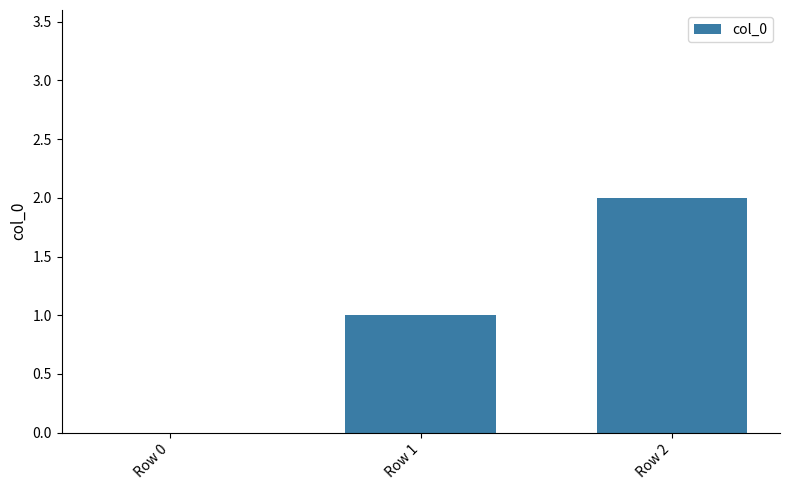

Which category has the highest value across all series?

Row 2